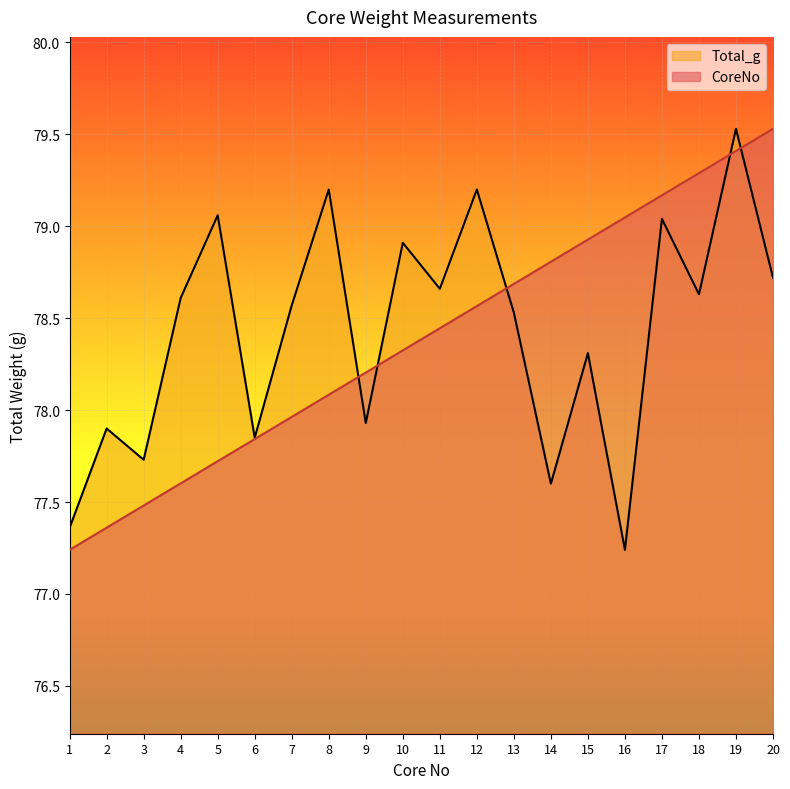

What is the minimum value shown in the chart?

77.2